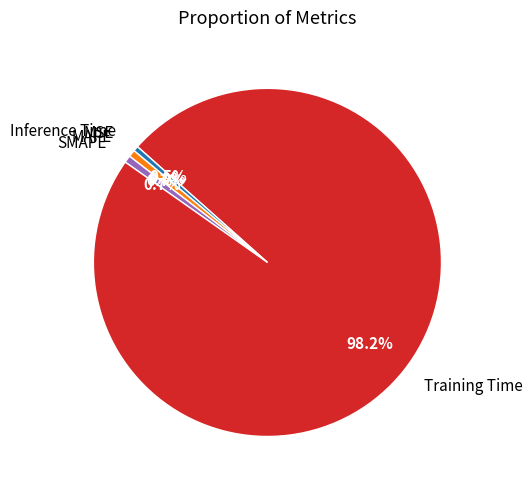

Which has a higher value, Training Time or MAPE?

Training Time